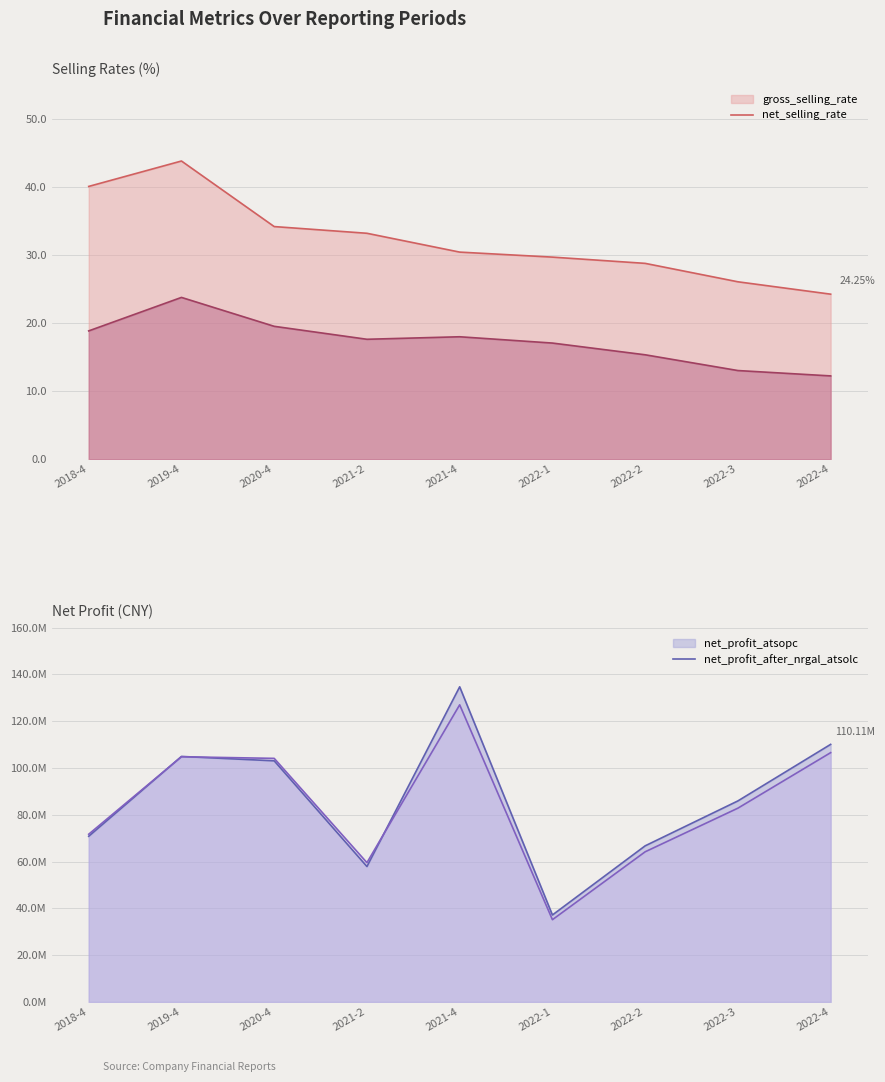

At which label does net_profit_atsopc reach its peak?

2021-4